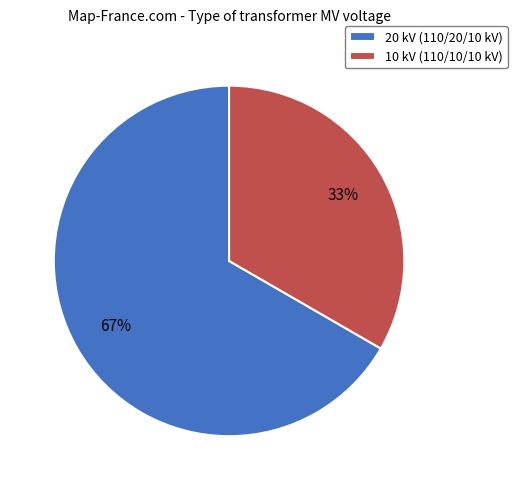

To the nearest percent, what percentage of the pie is 10 kV (110/10/10 kV)?

33%